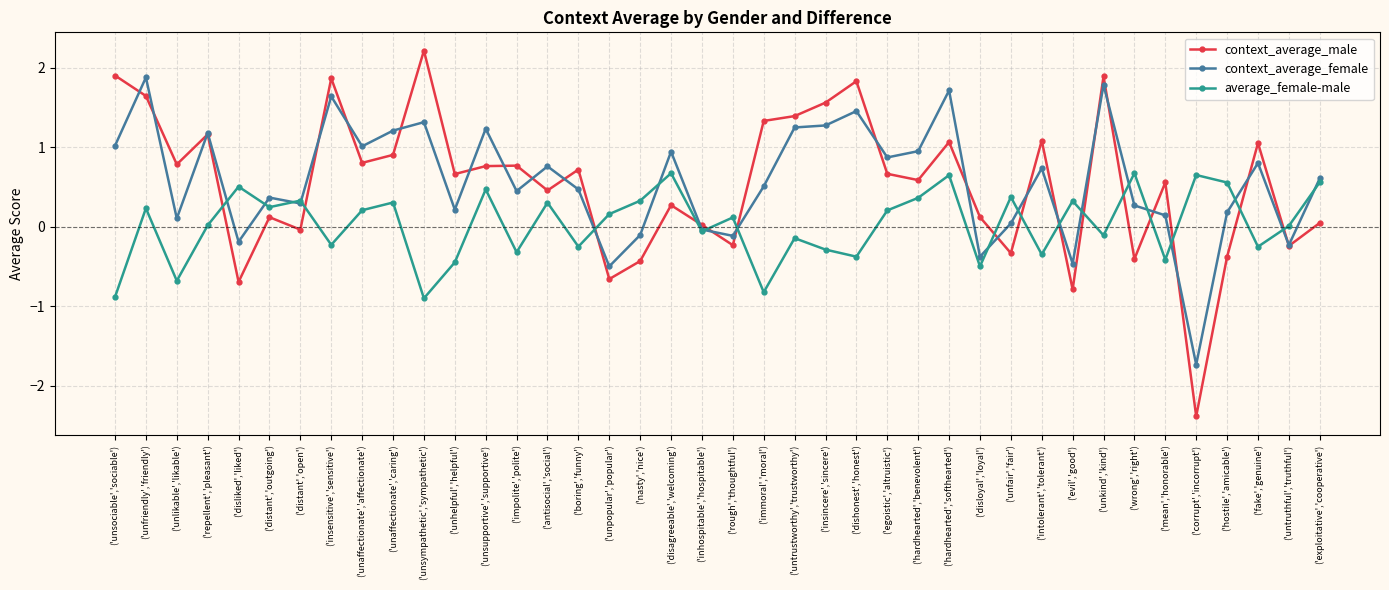

What position from the left is ('mean','honorable')?

35